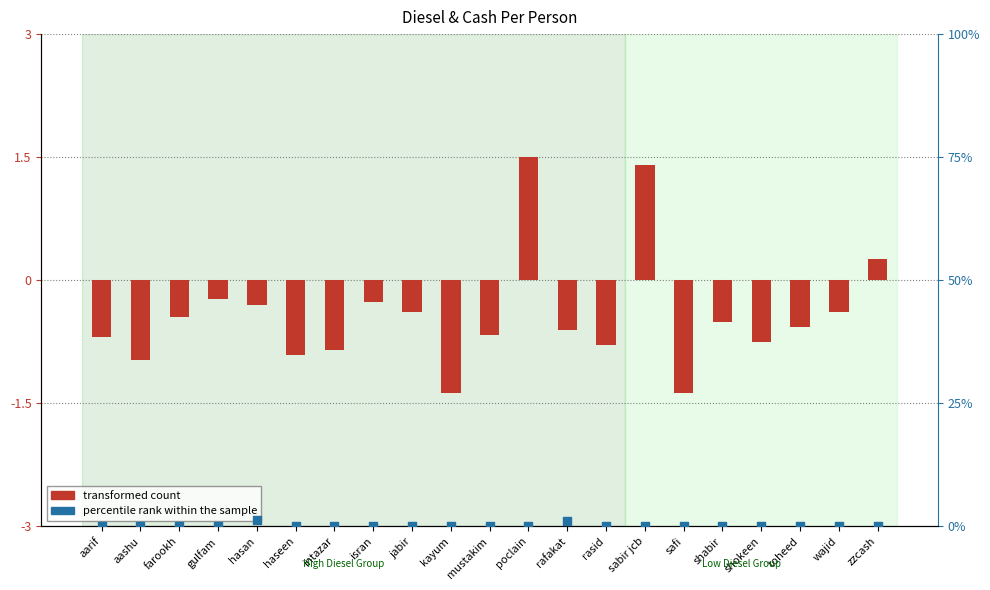

What are all the series names shown in the legend?

transformed count, percentile rank within the sample